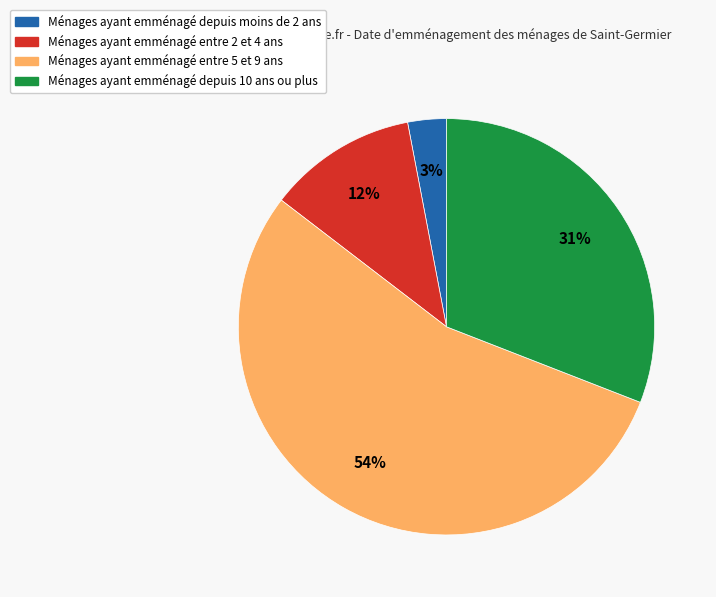

How many slices are in this pie chart?

4